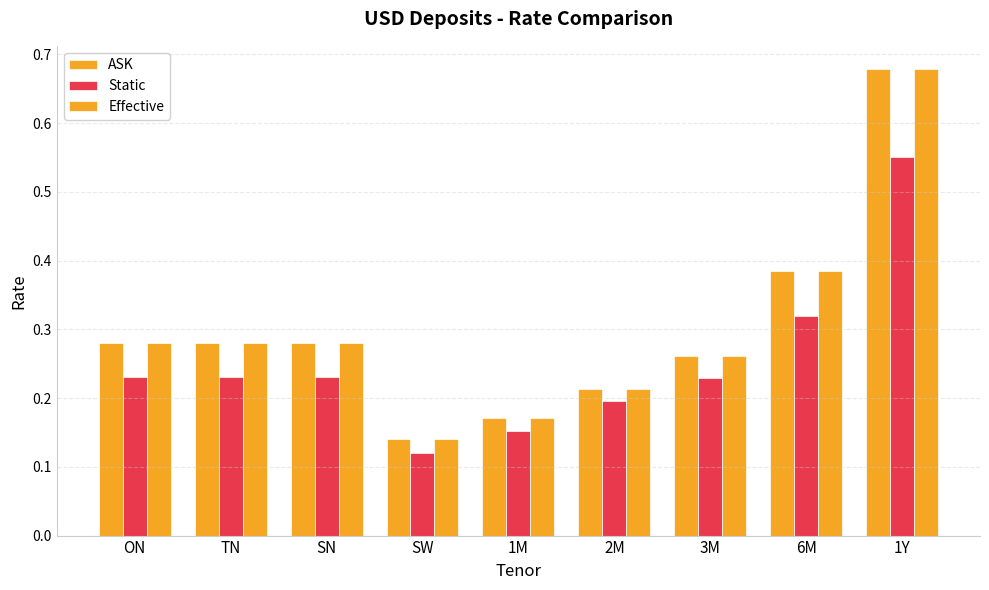

How many series are shown in this chart?

3